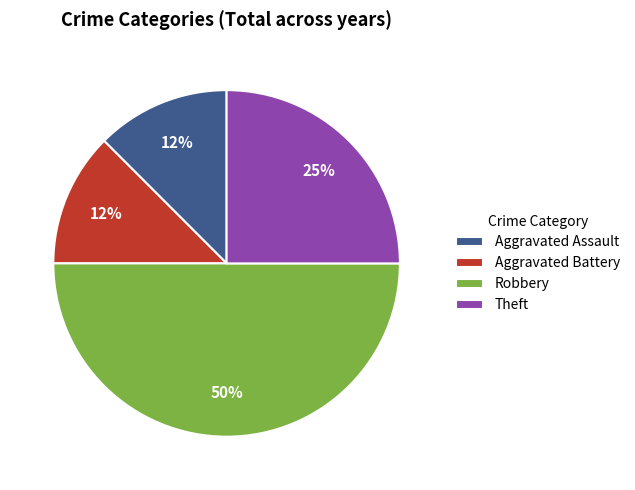

Combined, do Aggravated Assault and Aggravated Battery account for over 50%?

No